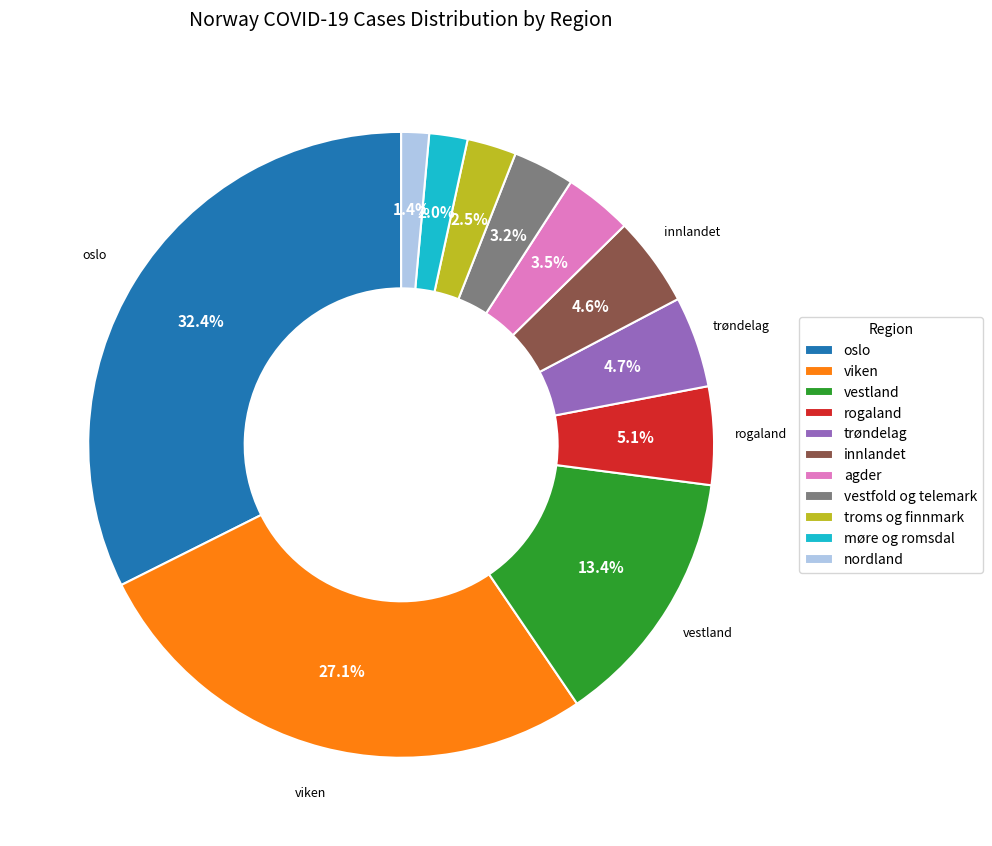

To the nearest percent, what percentage of the pie is innlandet?

5%